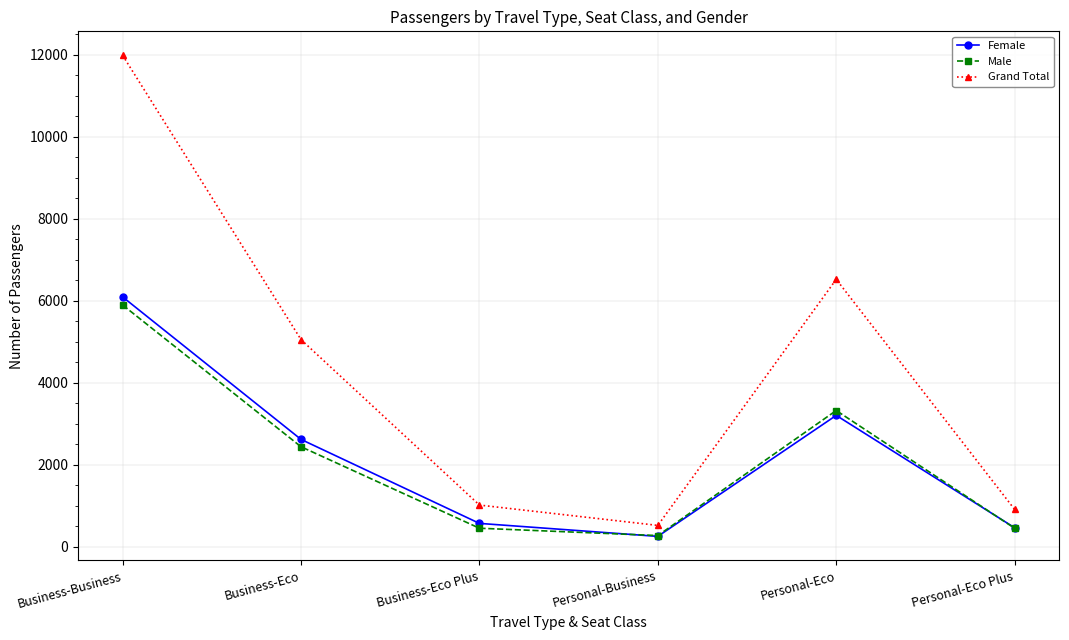

What is the lowest value of the Grand Total series?

516